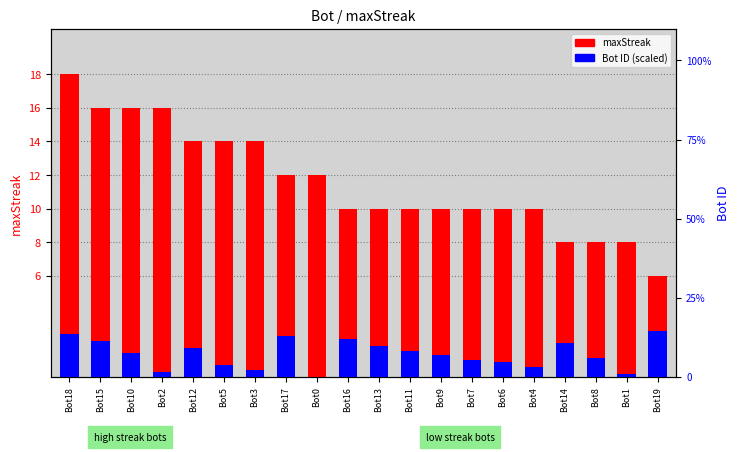

At which label does Bot ID (scaled) first exceed 1?

Bot18